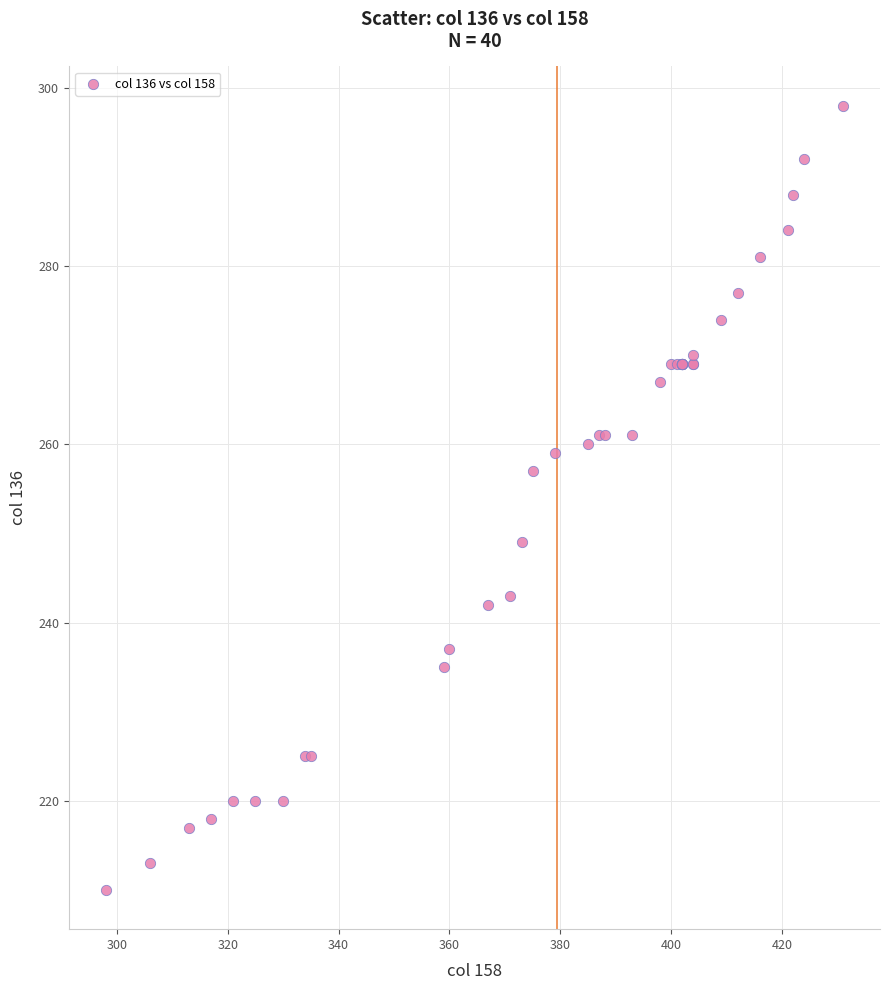

What Y value in the scatter plot is closest to 254?

257